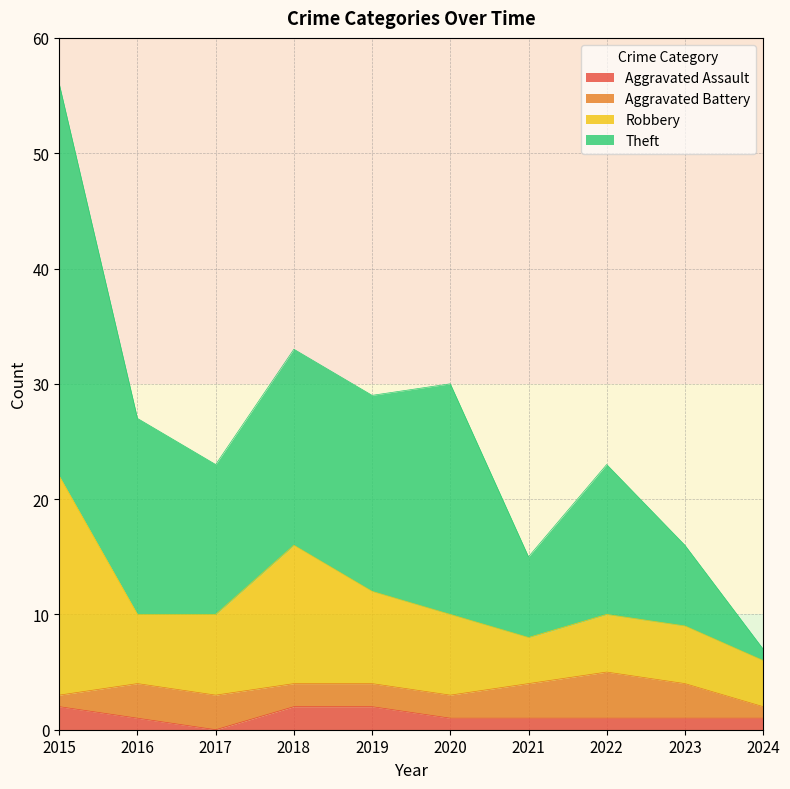

Between 2022 and 2016, which is larger?

2022